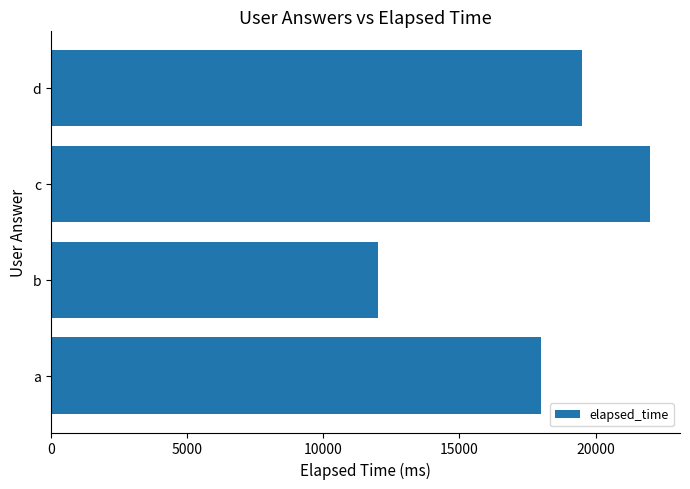

What is the difference between the values at c and b?

10000